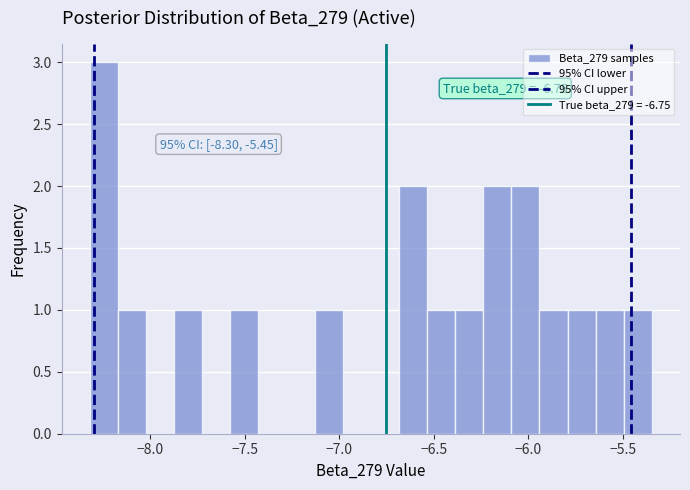

Around what value on the x-axis is the tallest bar? Give the approximate position of its centre, as read against the axis.

-8.25